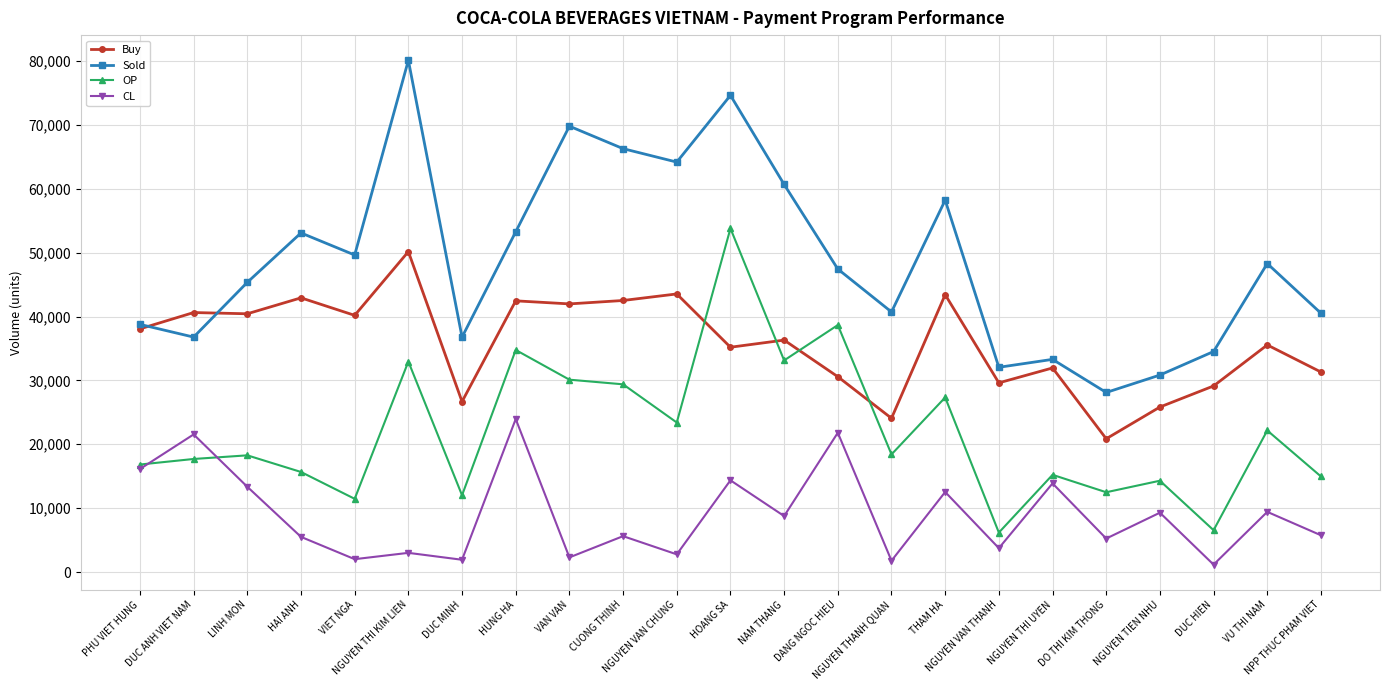

At which category does Sold reach its first local peak?

HAI ANH